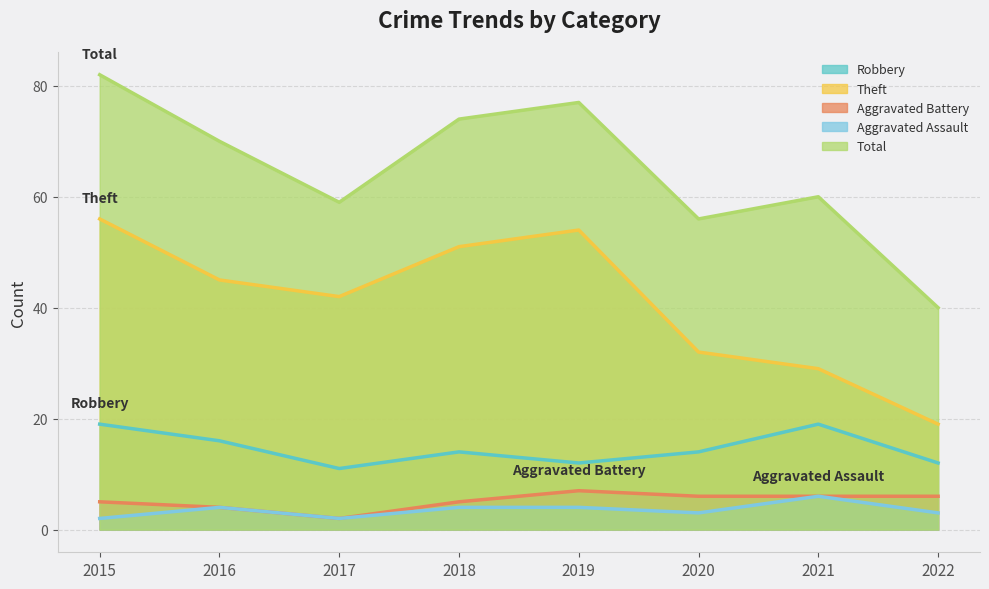

Rank the categories by Aggravated Assault value from highest to lowest.

2021, 2016, 2018, 2019, 2020, 2022, 2015, 2017